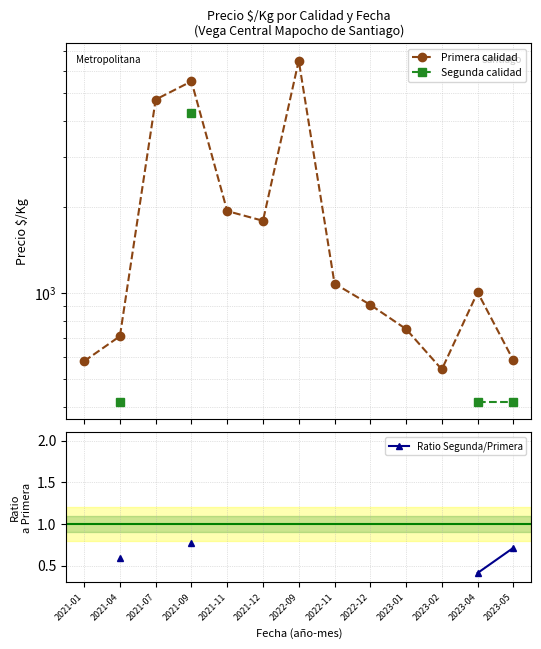

What is the difference between the maximum and minimum values in the Primera calidad series?

5958.0